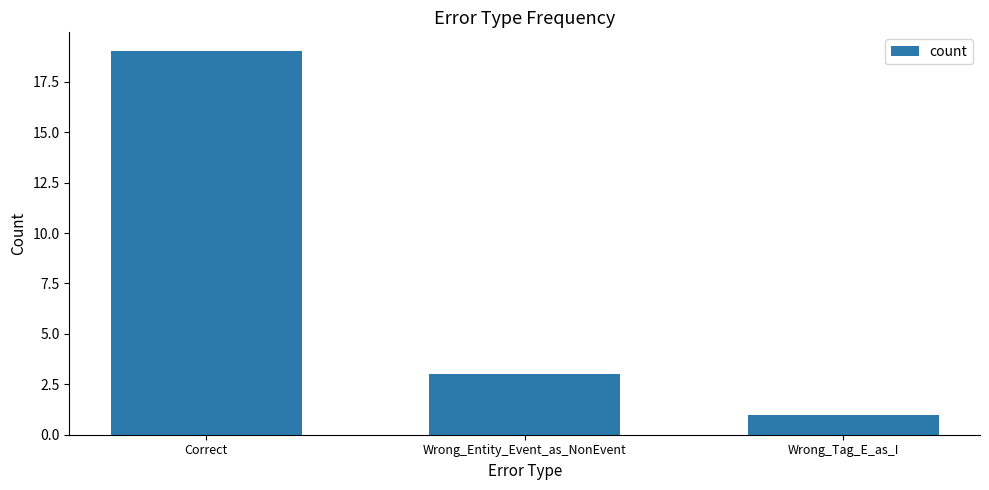

Which has a higher value, Wrong_Entity_Event_as_NonEvent or Correct?

Correct